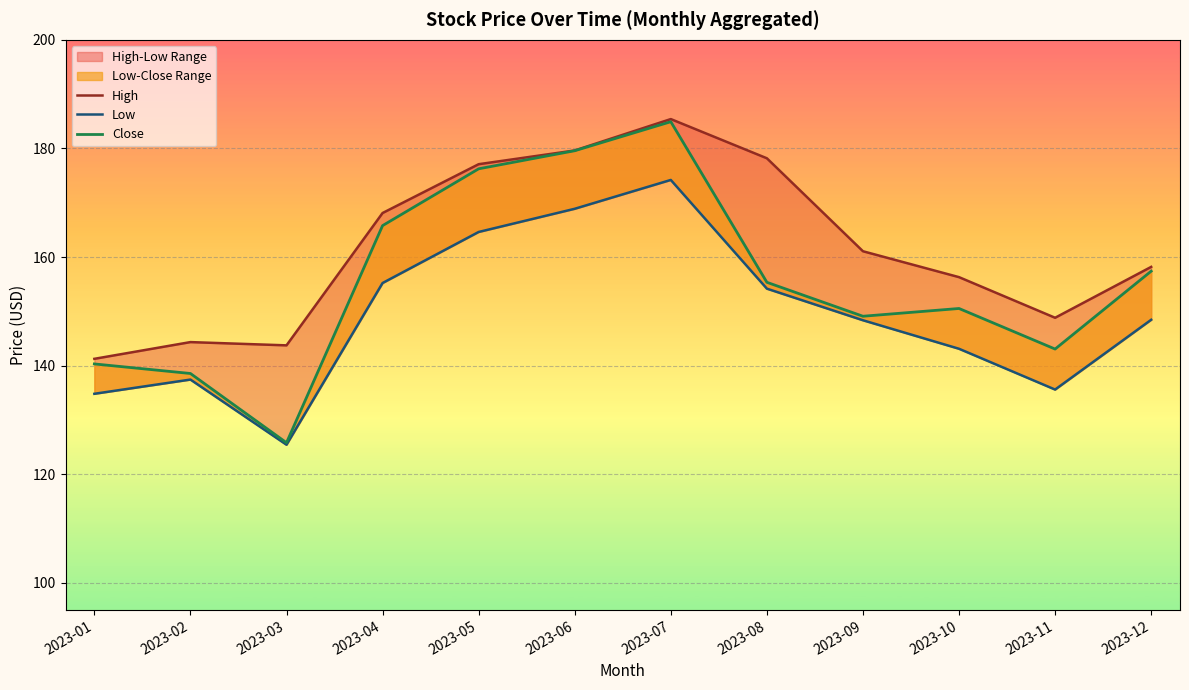

Where is the first local maximum for Close?

2023-07